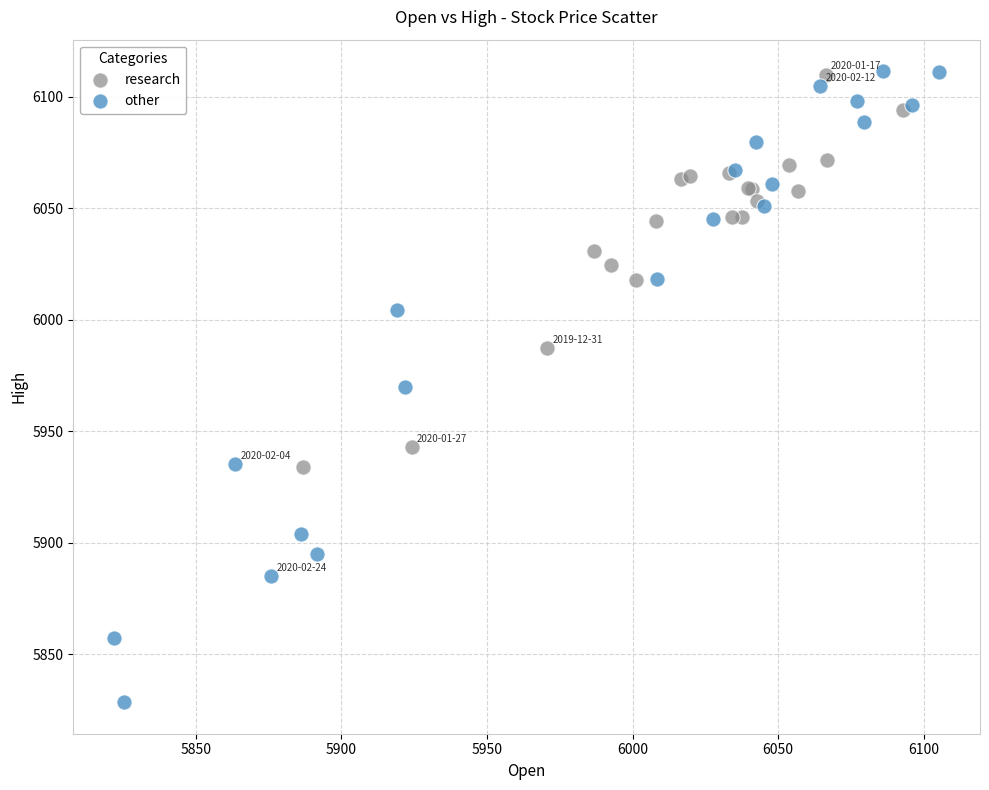

Which series reaches the minimum Y coordinate?

other